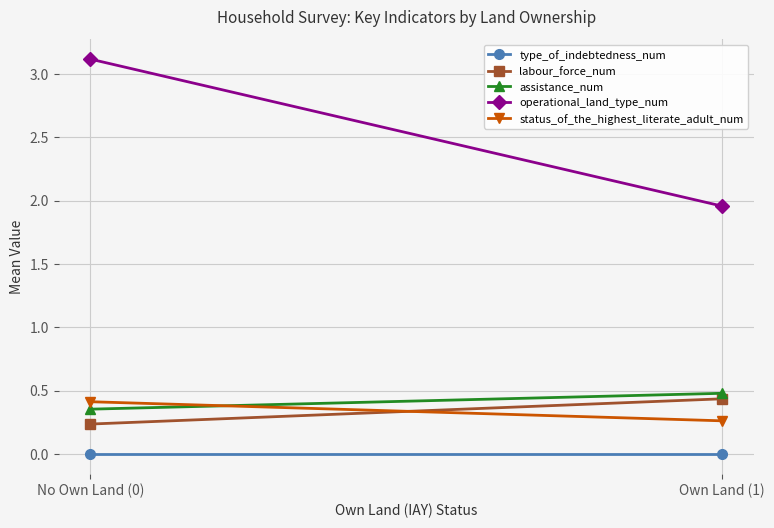

Count the operational_land_type_num values in the range 1 to 3.

1